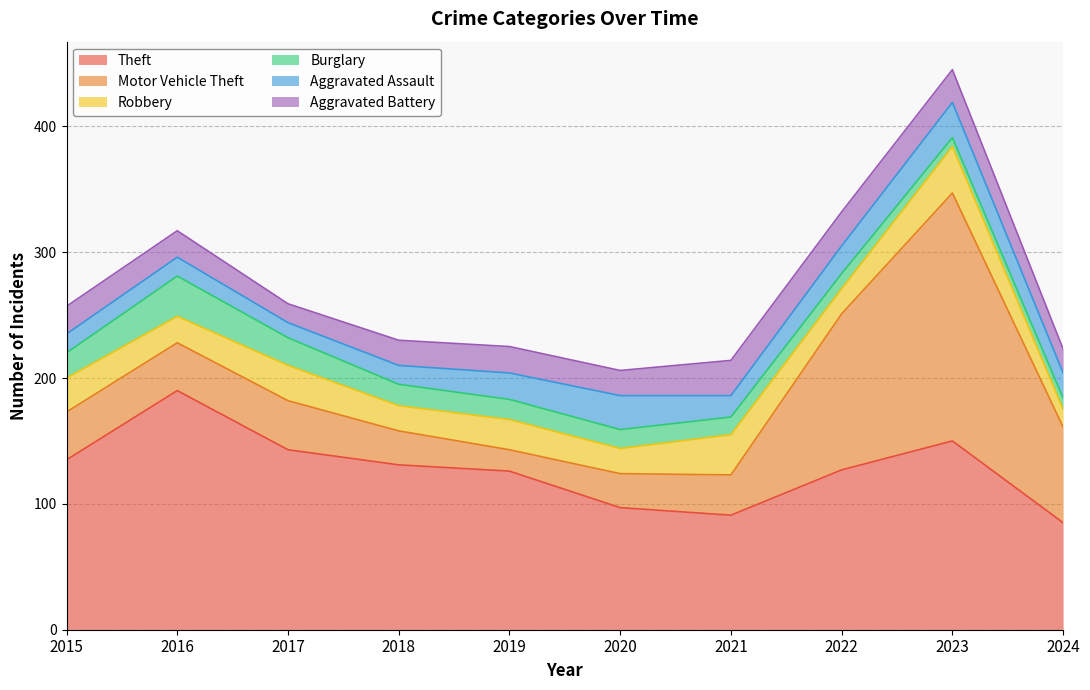

What is the difference between the maximum and second lowest values in the Burglary series?

23